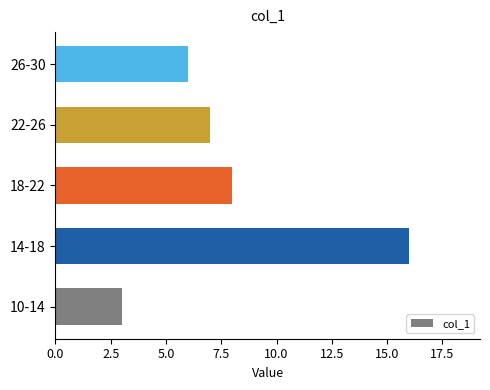

How many data points are less than 7?

2